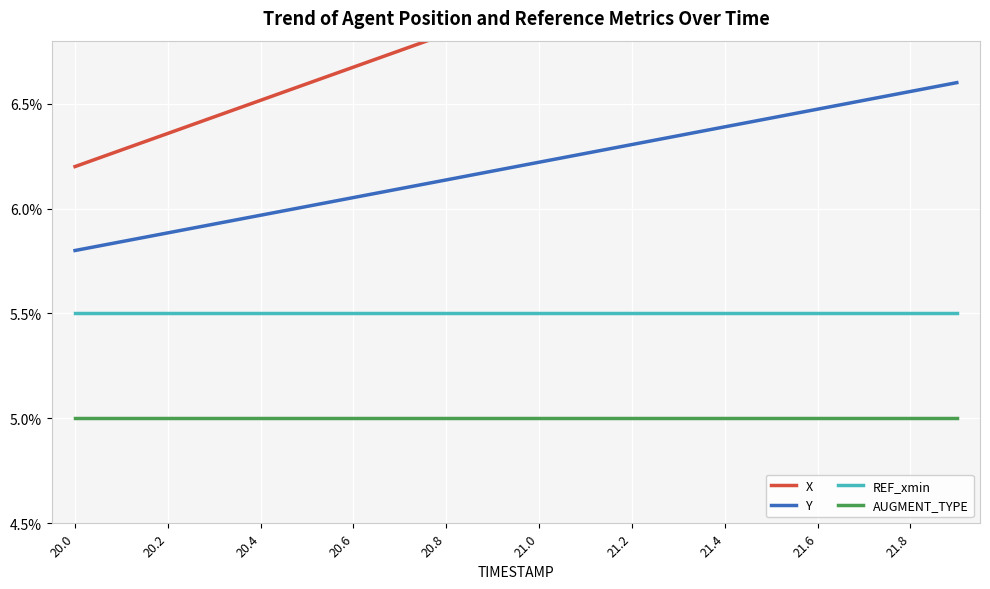

Between 20.4 and 21.2, which series saw the biggest shift?

X